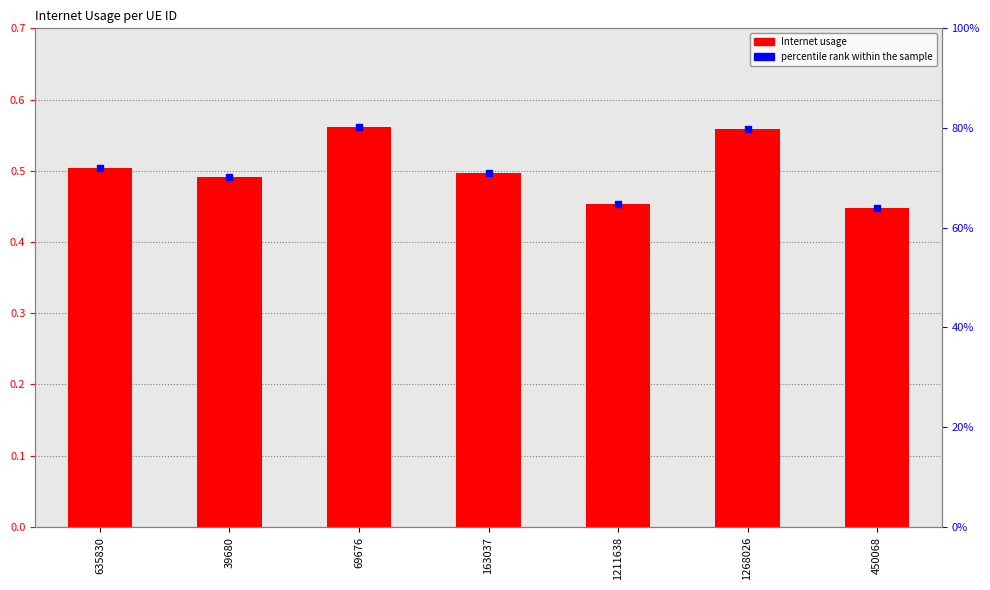

At how many categories does at least one series exceed 0?

7